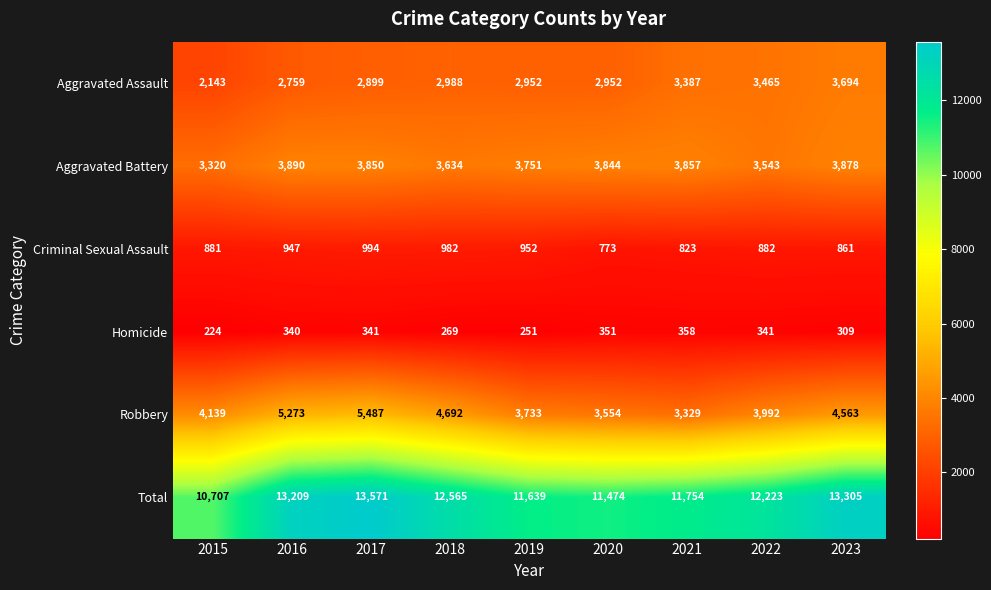

Read the Homicide value at 2020, to the nearest 5.

350